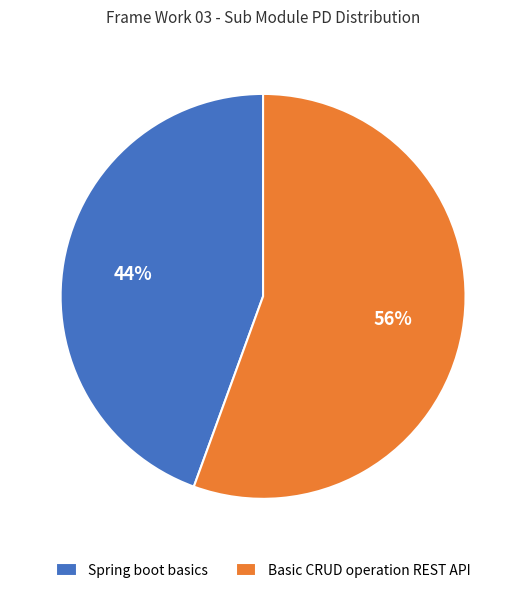

Does Basic CRUD operation REST API account for over 50% of the chart?

Yes